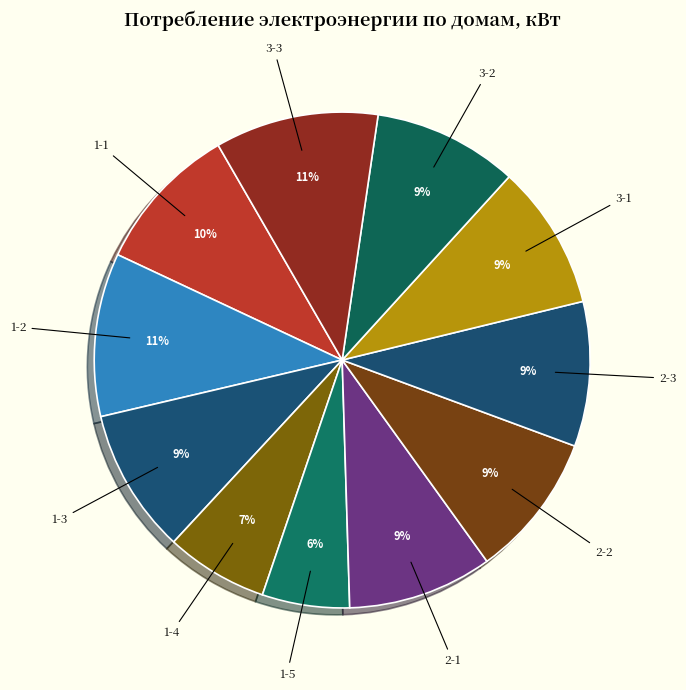

Which slice is the smallest?

1-5